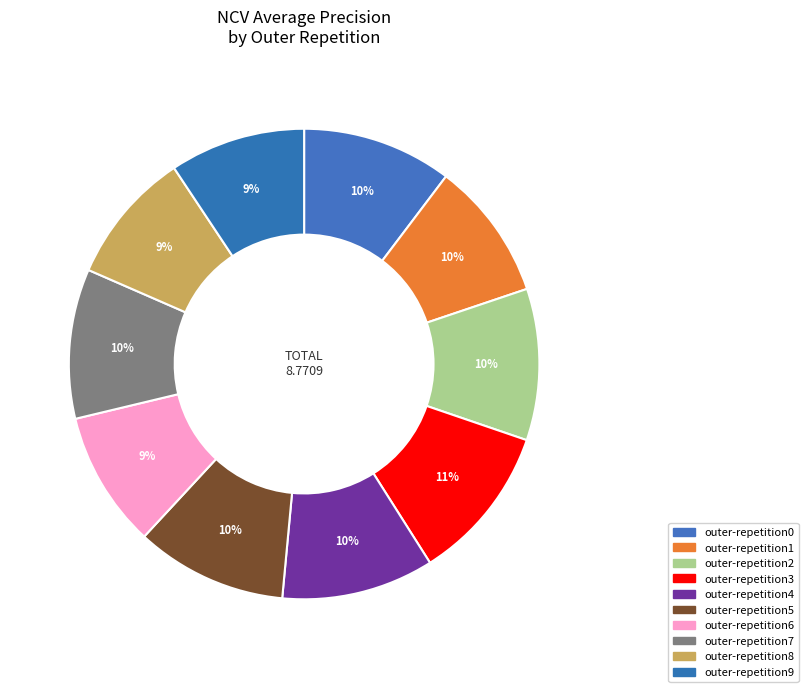

How many segments does this pie chart have?

10